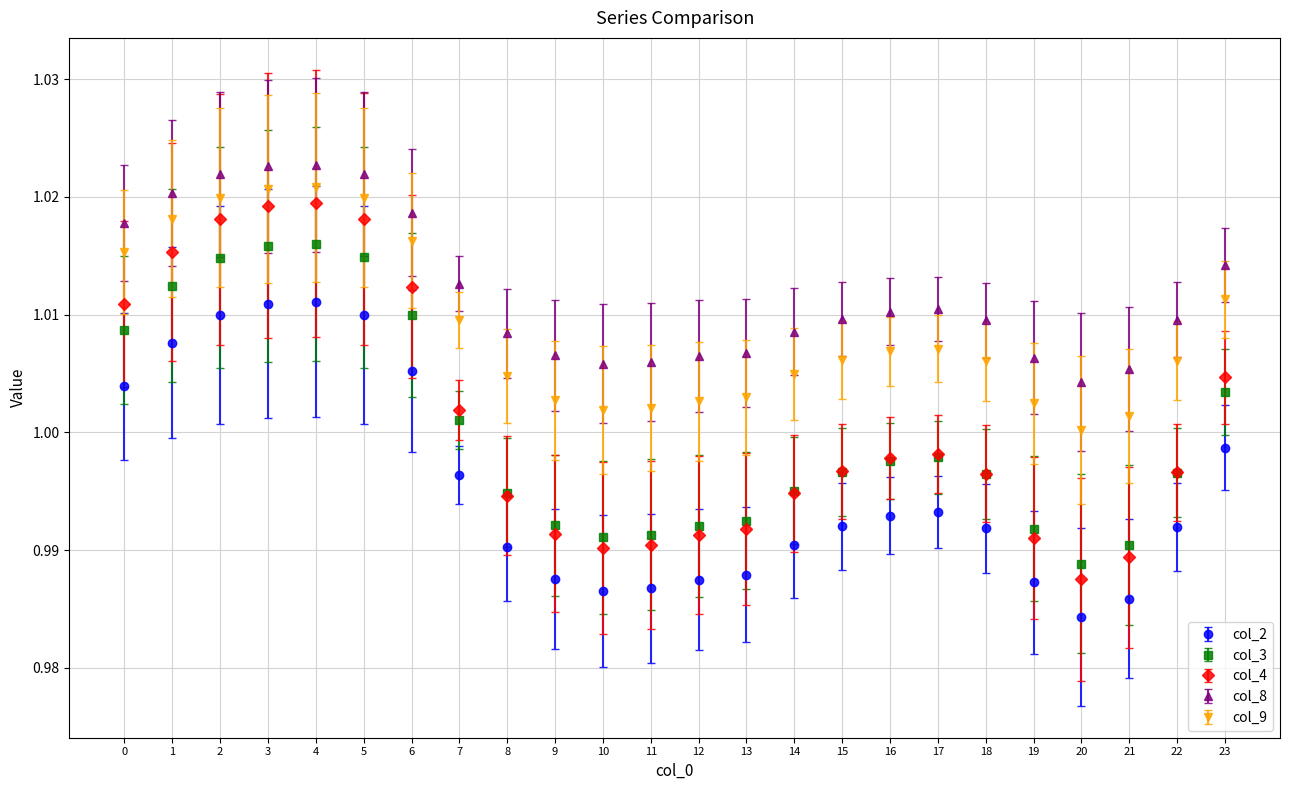

List the series in order of their peak value, highest first.

col_8, col_9, col_4, col_3, col_2